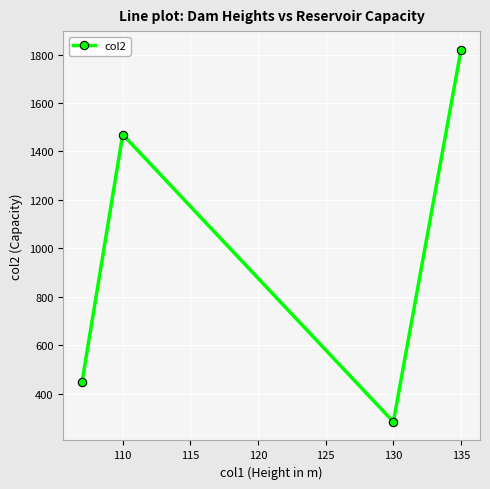

What is the value of the 2nd point from the left?

1470